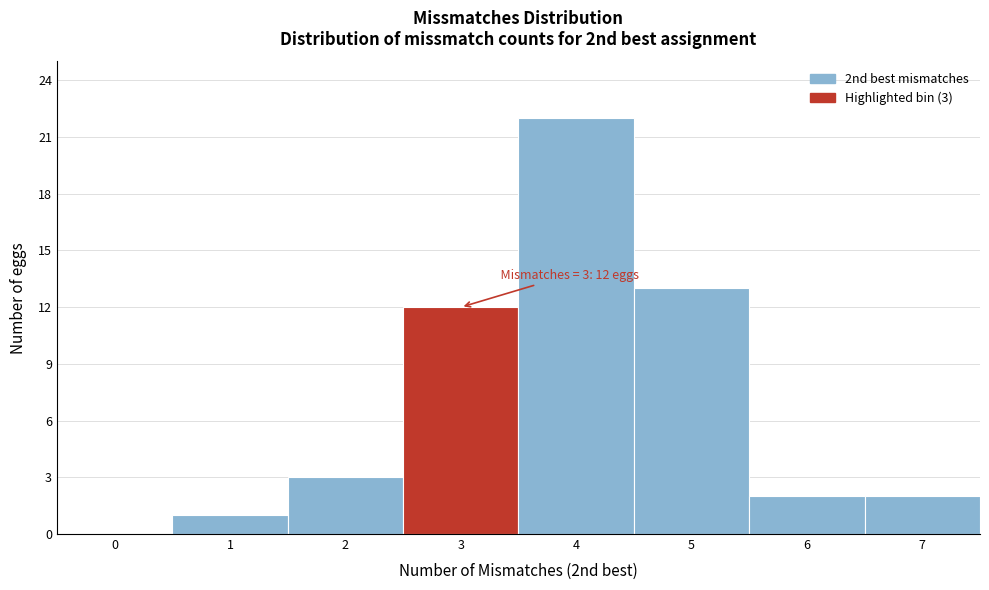

Reading right to left, transcribe all the data shown in this chart.

7=2	6=2	5=13	4=22	3=12	2=3	1=1	0=0